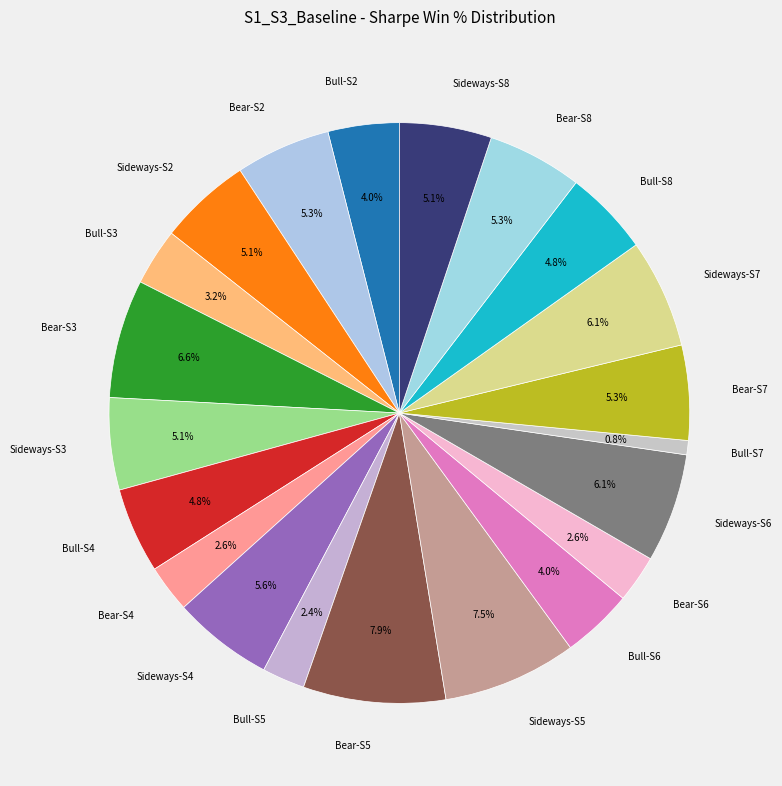

What is the smallest slice in the pie chart?

Bull-S7